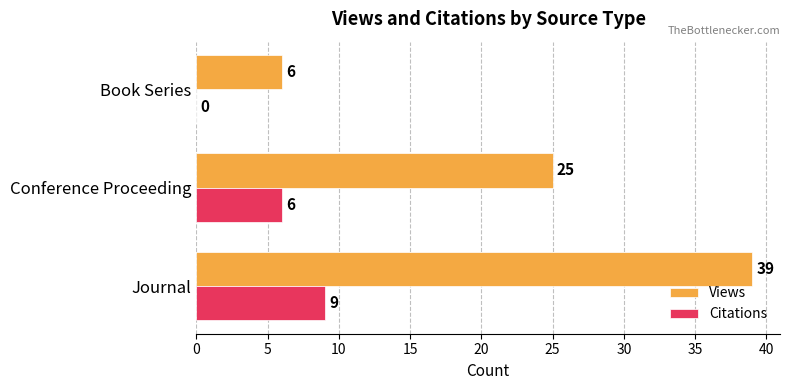

Read the Citations value at Journal.

9